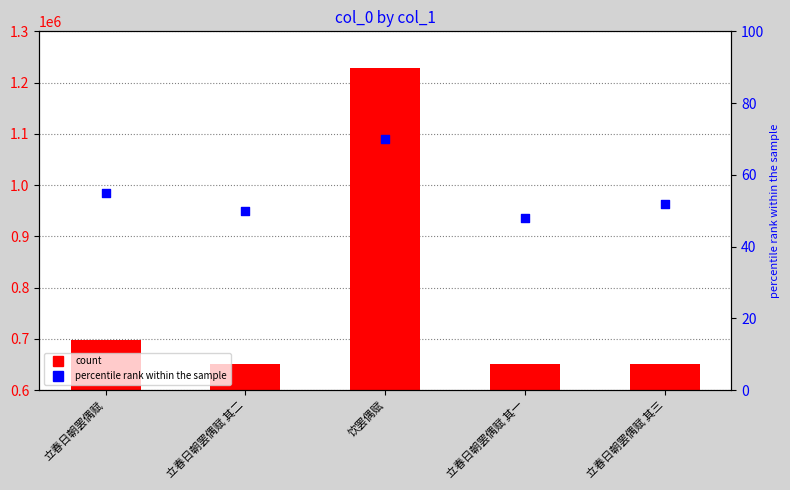

Is the value of percentile rank within the sample at 立春日朝罢偶赋 greater than the value of col_0 at 立春日朝罢偶赋 其一?

No